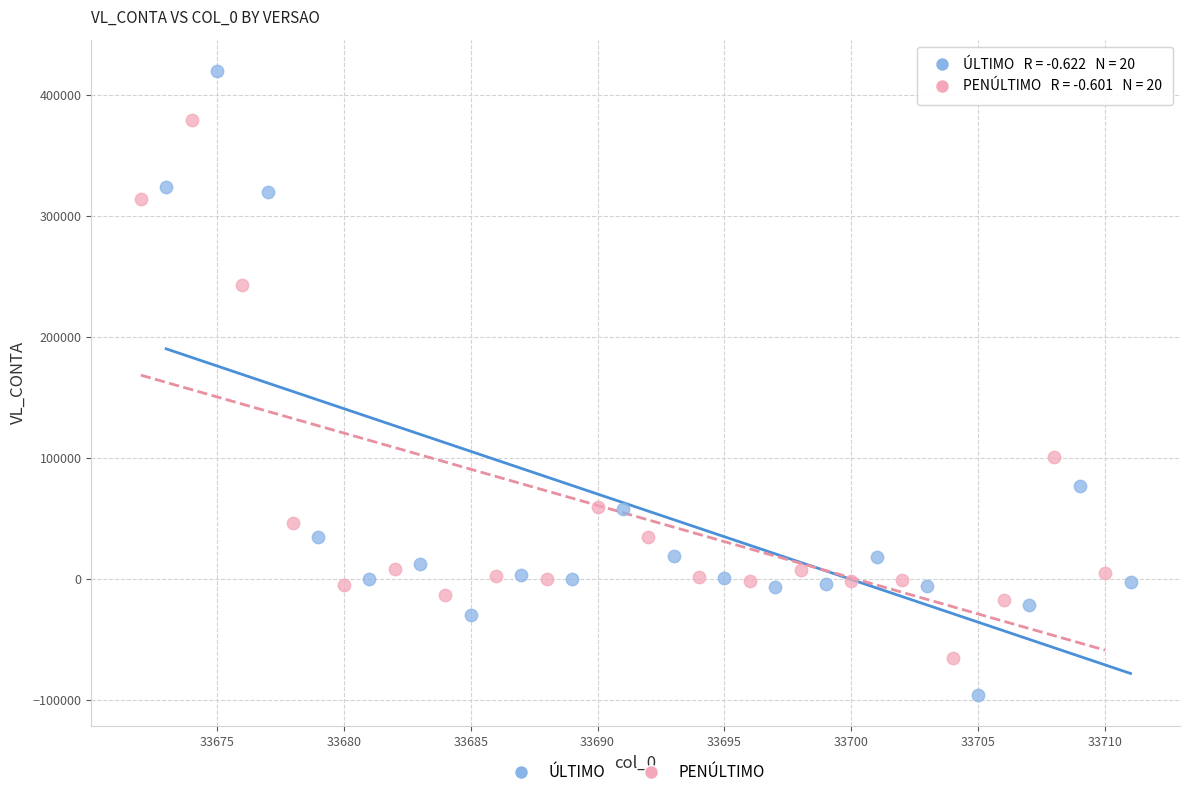

Which series reaches the minimum Y coordinate?

ÚLTIMO